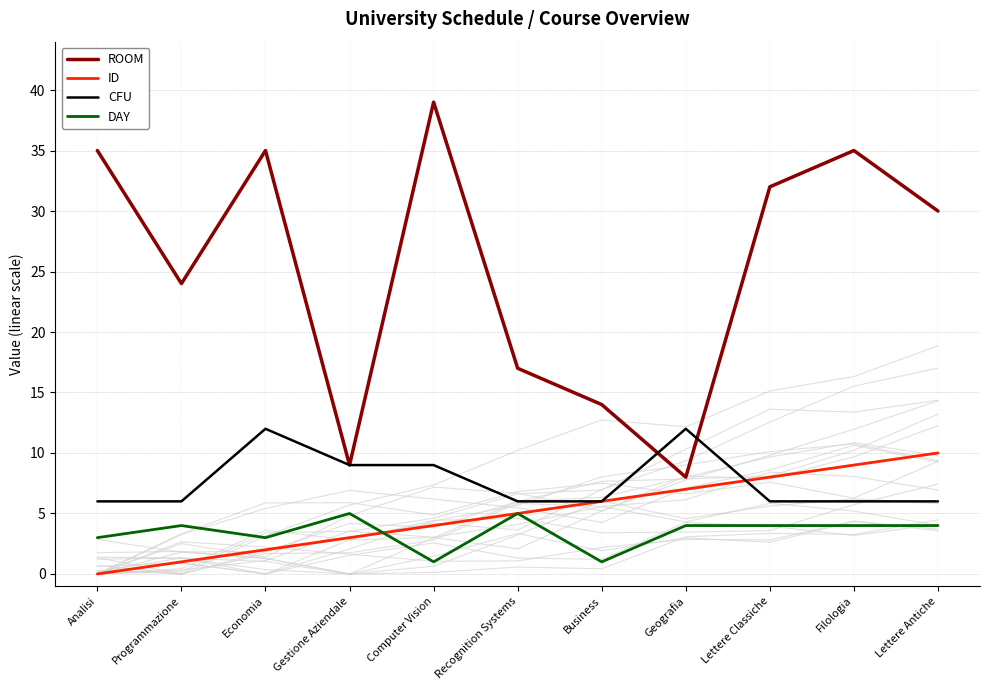

What is the minimum value for DAY?

1